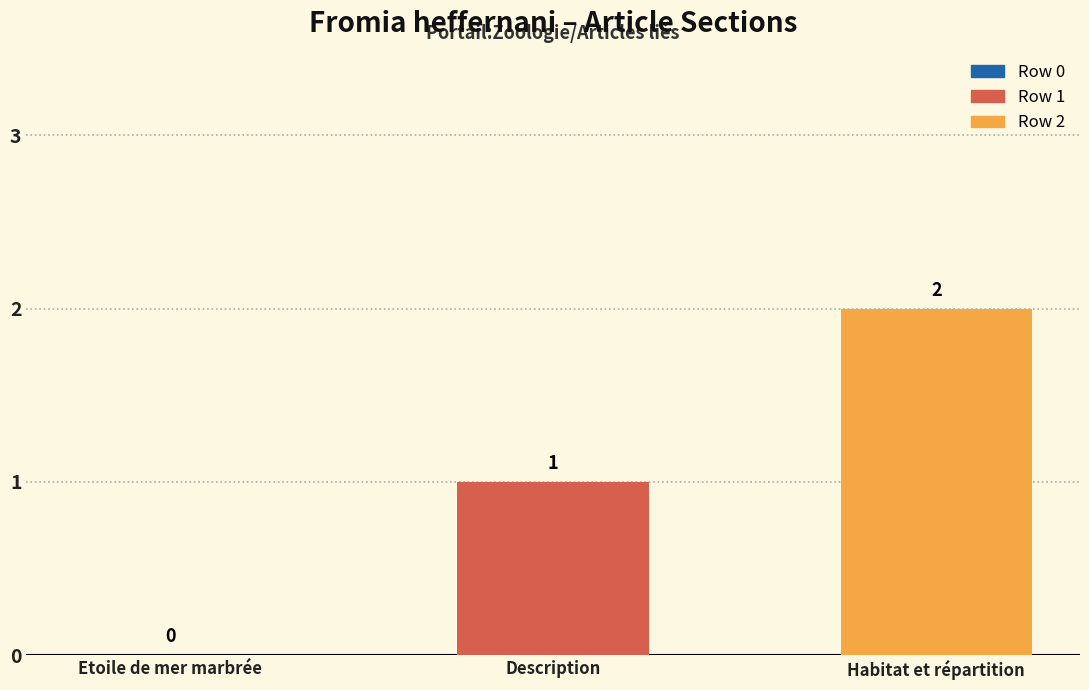

Reading left to right, list all the values displayed in this chart.

Etoile de mer marbrée=0	Description=1	Habitat et répartition=2